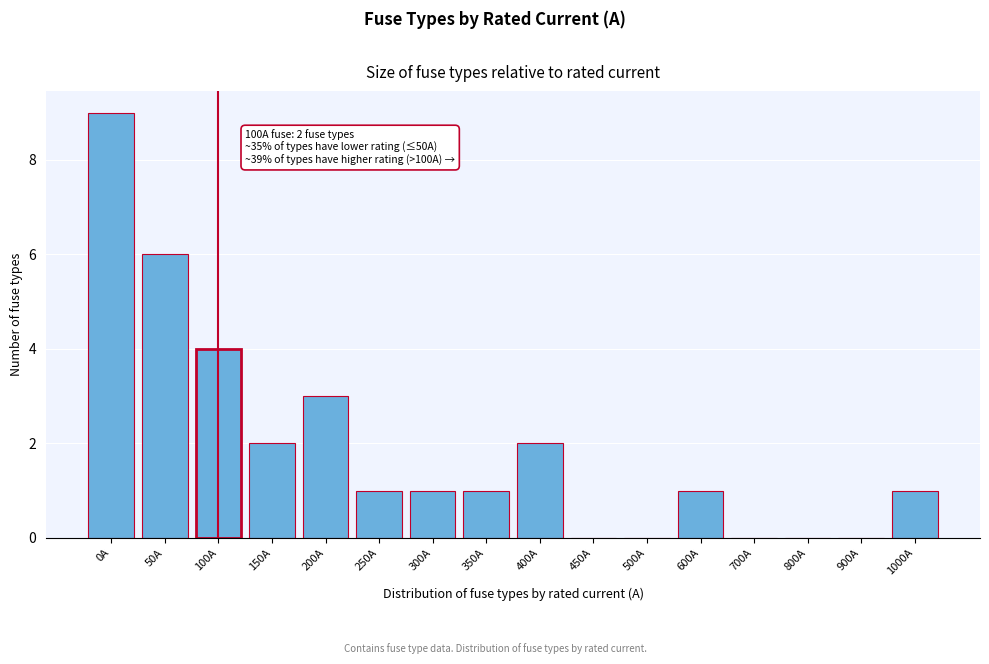

Reading right to left, transcribe all the data shown in this chart.

1000A=1	900A=0	800A=0	700A=0	600A=1	500A=0	450A=0	400A=2	350A=1	300A=1	250A=1	200A=3	150A=2	100A=4	50A=6	0A=9